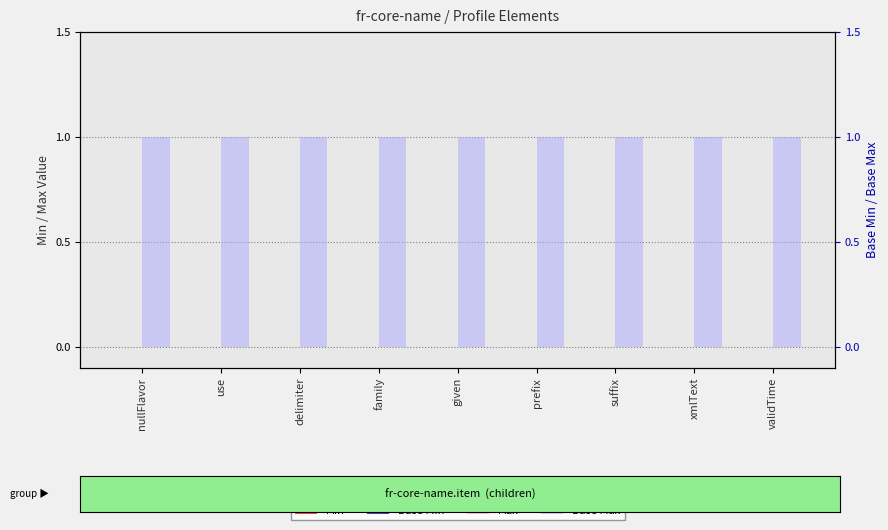

Where is Min nearest to the value 0?

nullFlavor